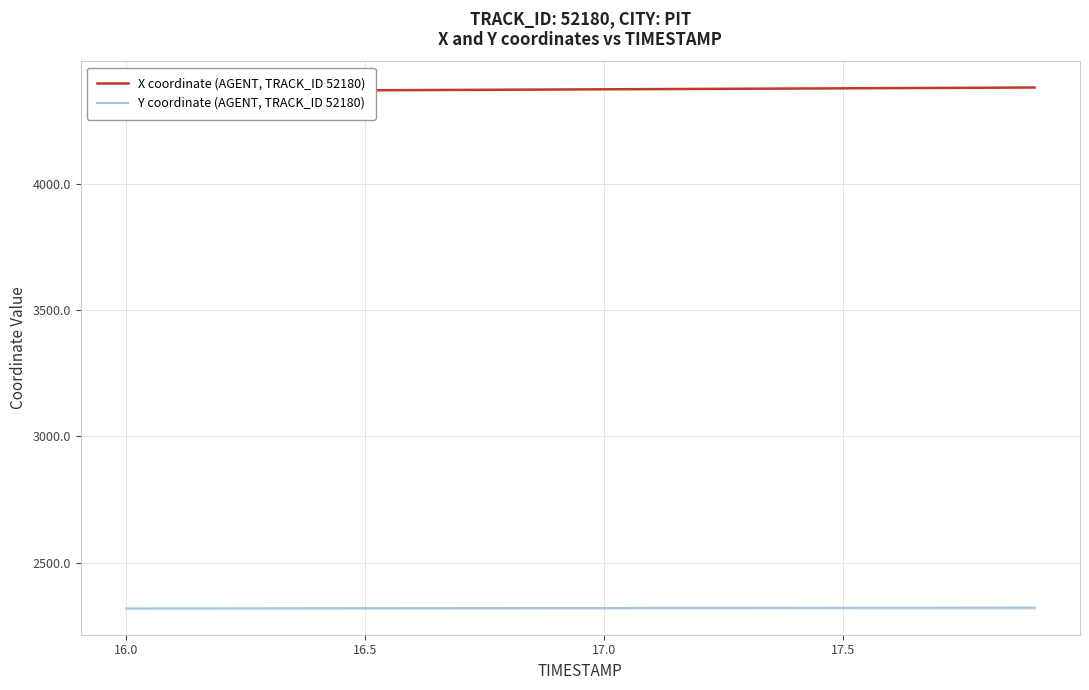

True or false: X coordinate (AGENT, TRACK_ID 52180) and Y coordinate (AGENT, TRACK_ID 52180) cross at least once.

False